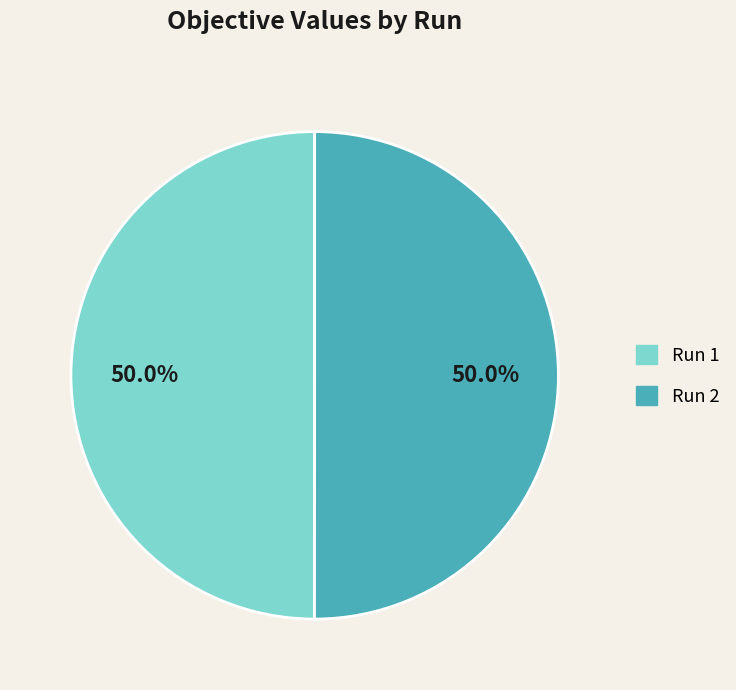

The Run 1 slice represents 50% of the pie. True or false?

True